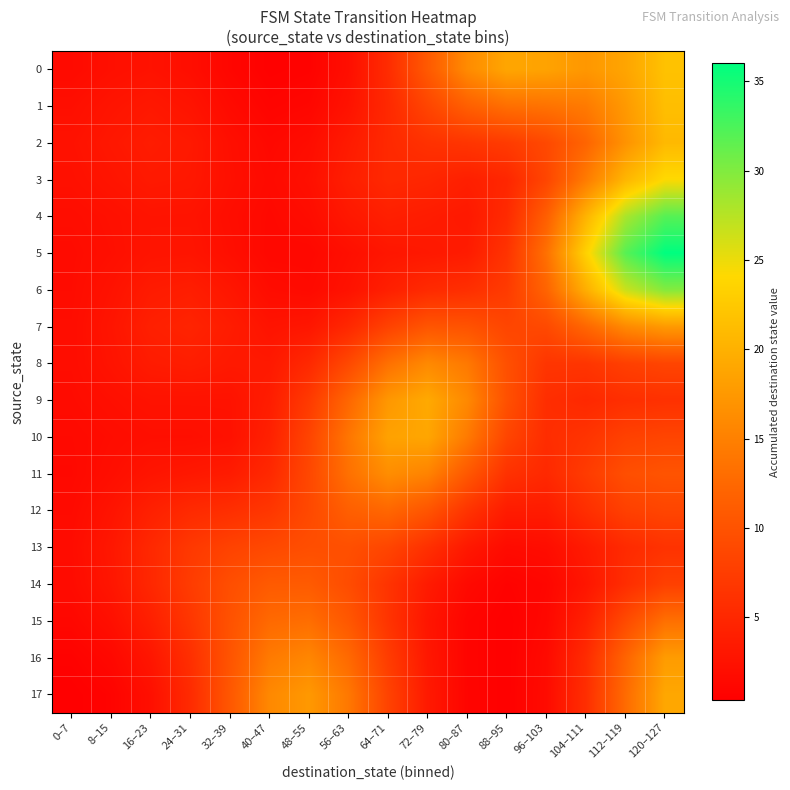

Reading left to right, list all the values displayed in this chart.

0: 0–7=1.7	8–15=2.2	16–23=2.5	24–31=2.1	32–39=1.2	40–47=0.6	48–55=0.7	56–63=2.1	64–71=5.5	72–79=10.8	80–87=16.1	88–95=18.9	96–103=18.5	104–111=17.4	112–119=18.7	120–127=21.8
1: 0–7=2.1	8–15=2.8	16–23=3.2	24–31=2.7	32–39=1.6	40–47=0.9	48–55=1.2	56–63=2.6	64–71=5.1	72–79=8.4	80–87=11.5	88–95=13.2	96–103=13.6	104–111=14.4	112–119=17.6	120–127=21.4
2: 0–7=2.5	8–15=3.1	16–23=3.7	24–31=3.3	32–39=2.2	40–47=1.4	48–55=1.9	56–63=3.5	64–71=5.2	72–79=6.1	80–87=6.6	88–95=7.3	96–103=8.9	104–111=12.1	112–119=16.9	120–127=20.9
3: 0–7=2.3	8–15=2.8	16–23=3.4	24–31=3.2	32–39=2.3	40–47=1.6	48–55=2.2	56–63=3.9	64–71=5.1	72–79=4.8	80–87=4.1	88–95=4.9	96–103=8.5	104–111=14.5	112–119=20.5	120–127=24.2
4: 0–7=1.9	8–15=2.3	16–23=2.7	24–31=2.7	32–39=2.0	40–47=1.4	48–55=1.9	56–63=3.2	64–71=4.1	72–79=3.7	80–87=3.3	88–95=5.3	96–103=11.4	104–111=20.3	112–119=28.1	120–127=32.0
5: 0–7=1.8	8–15=2.2	16–23=2.7	24–31=2.8	32–39=2.1	40–47=1.4	48–55=1.3	56–63=2.1	64–71=3.0	72–79=3.2	80–87=3.6	88–95=6.4	96–103=13.4	104–111=23.4	112–119=31.9	120–127=36.0
6: 0–7=1.8	8–15=2.5	16–23=3.6	24–31=3.9	32–39=3.0	40–47=1.9	48–55=1.6	56–63=2.5	64–71=4.1	72–79=5.3	80–87=5.8	88–95=7.2	96–103=12.0	104–111=19.7	112–119=26.6	120–127=29.8
7: 0–7=1.9	8–15=2.8	16–23=4.1	24–31=4.5	32–39=3.7	40–47=2.7	48–55=3.0	56–63=5.0	64–71=8.1	72–79=10.3	80–87=10.0	88–95=8.5	96–103=8.9	104–111=12.3	112–119=15.9	120–127=17.6
8: 0–7=1.9	8–15=2.7	16–23=3.6	24–31=3.9	32–39=3.4	40–47=3.3	48–55=5.1	56–63=8.9	64–71=13.4	72–79=15.9	80–87=14.2	88–95=9.7	96–103=6.6	104–111=6.6	112–119=7.8	120–127=8.4
9: 0–7=1.8	8–15=2.2	16–23=2.6	24–31=2.6	32–39=2.6	40–47=3.7	48–55=7.1	56–63=12.3	64–71=17.4	72–79=19.2	80–87=15.9	88–95=9.8	96–103=5.7	104–111=5.1	112–119=5.8	120–127=6.1
10: 0–7=1.5	8–15=1.9	16–23=2.1	24–31=2.1	32–39=2.4	40–47=4.2	48–55=8.3	56–63=13.9	64–71=18.5	72–79=18.9	80–87=14.4	88–95=8.5	96–103=5.6	104–111=6.4	112–119=8.0	120–127=8.4
11: 0–7=1.5	8–15=2.1	16–23=2.8	24–31=3.2	32–39=3.6	40–47=5.1	48–55=8.7	56–63=13.4	64–71=16.4	72–79=15.3	80–87=10.7	88–95=6.2	96–103=5.1	104–111=7.3	112–119=9.5	120–127=10.1
12: 0–7=1.7	8–15=2.7	16–23=4.2	24–31=5.3	32–39=5.8	40–47=6.7	48–55=8.9	56–63=11.4	64–71=12.4	72–79=10.3	80–87=6.5	88–95=3.6	96–103=3.6	104–111=5.8	112–119=7.9	120–127=8.5
13: 0–7=1.9	8–15=3.1	16–23=5.1	24–31=7.0	32–39=8.2	40–47=8.9	48–55=9.5	56–63=9.6	64–71=8.5	72–79=6.0	80–87=3.3	88–95=1.7	96–103=1.9	104–111=3.5	112–119=5.3	120–127=6.2
14: 0–7=1.8	8–15=2.9	16–23=5.0	24–31=7.4	32–39=9.5	40–47=10.9	48–55=11.0	56–63=9.3	64–71=6.4	72–79=3.5	80–87=1.6	88–95=0.7	96–103=1.2	104–111=2.9	112–119=5.6	120–127=7.9
15: 0–7=1.3	8–15=2.2	16–23=4.1	24–31=6.7	32–39=9.9	40–47=12.6	48–55=13.1	56–63=10.6	64–71=6.4	72–79=2.9	80–87=1.0	88–95=0.5	96–103=1.3	104–111=4.1	112–119=9.0	120–127=13.3
16: 0–7=0.7	8–15=1.4	16–23=3.0	24–31=5.9	32–39=10.2	40–47=14.4	48–55=15.6	56–63=12.6	64–71=7.5	72–79=3.1	80–87=1.0	88–95=0.5	96–103=1.7	104–111=5.4	112–119=12.0	120–127=17.8
17: 0–7=0.4	8–15=0.8	16–23=2.2	24–31=5.4	32–39=10.6	40–47=15.8	48–55=17.5	56–63=14.1	64–71=8.2	72–79=3.4	80–87=1.0	88–95=0.5	96–103=1.8	104–111=5.8	112–119=12.8	120–127=19.0